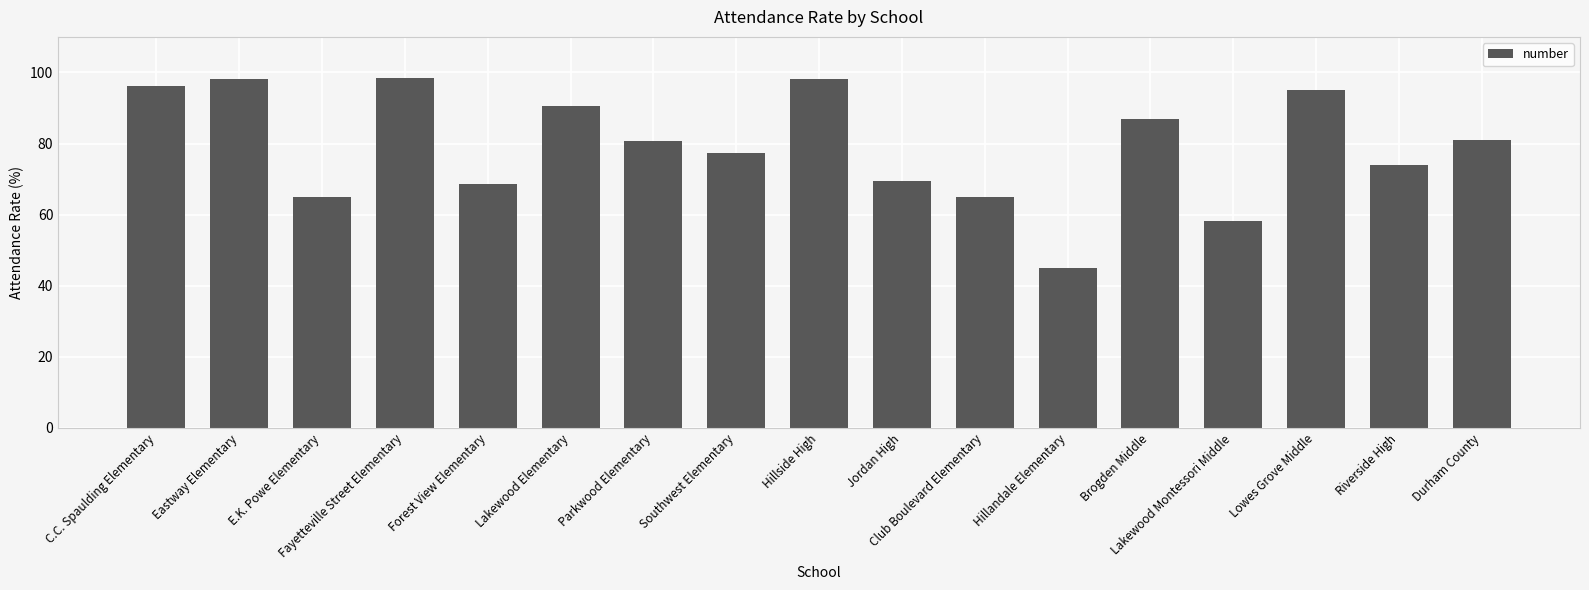

At which label does the data first exceed 80?

C.C. Spaulding Elementary